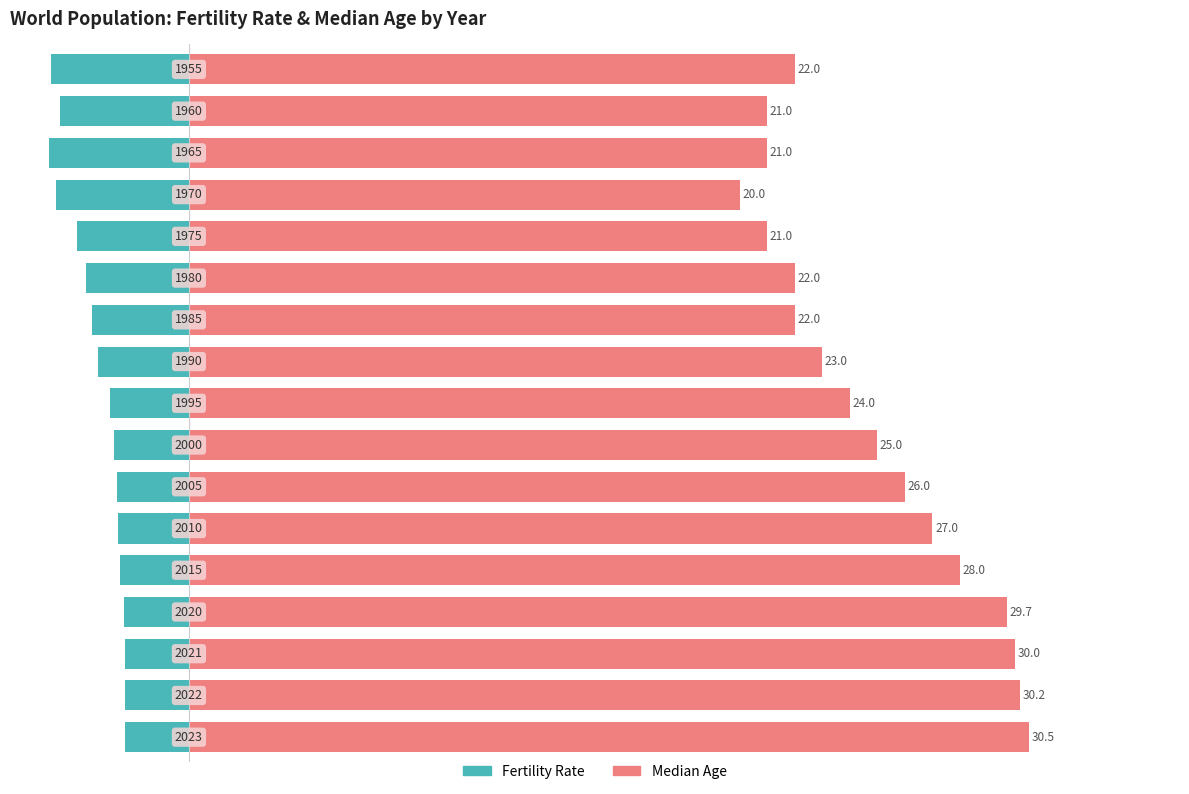

What is the sum of all Fertility Rate values?

-56.9